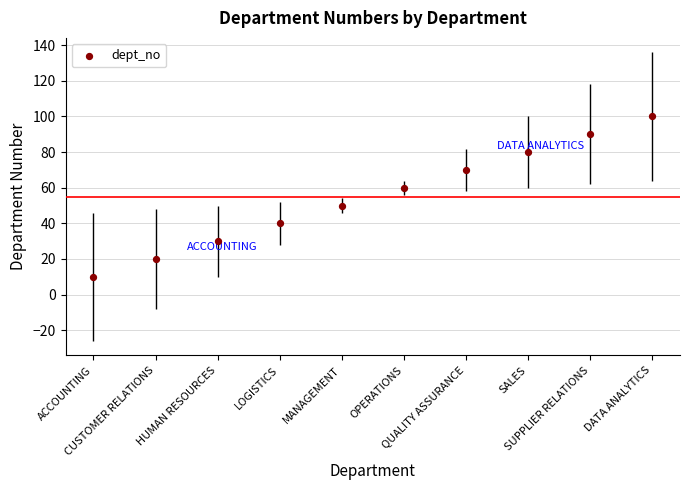

Approximately how many times larger is the value at CUSTOMER RELATIONS compared to LOGISTICS?

0.5